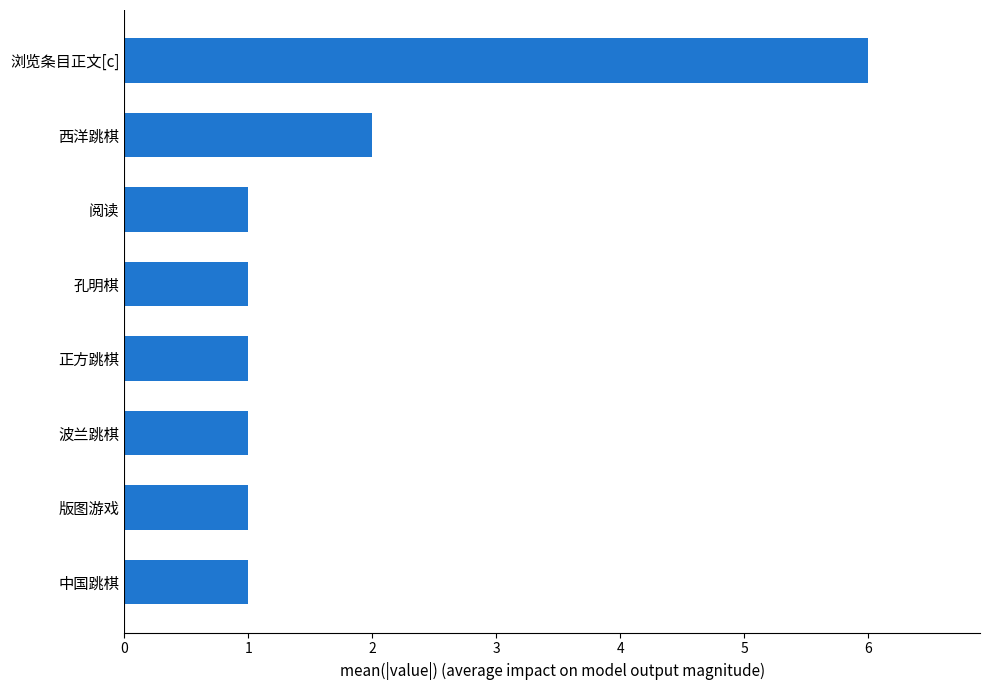

What is the average value?

2